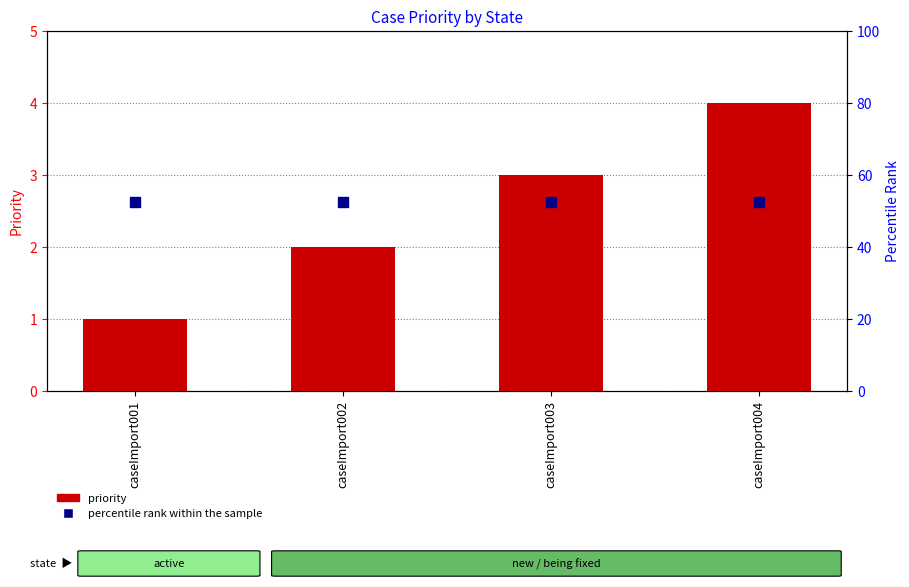

Reading left to right, what are all the values shown in this chart?

priority: 1.0	2.0	3.0	4.0
percentile rank within the sample: 52.5	52.5	52.5	52.5